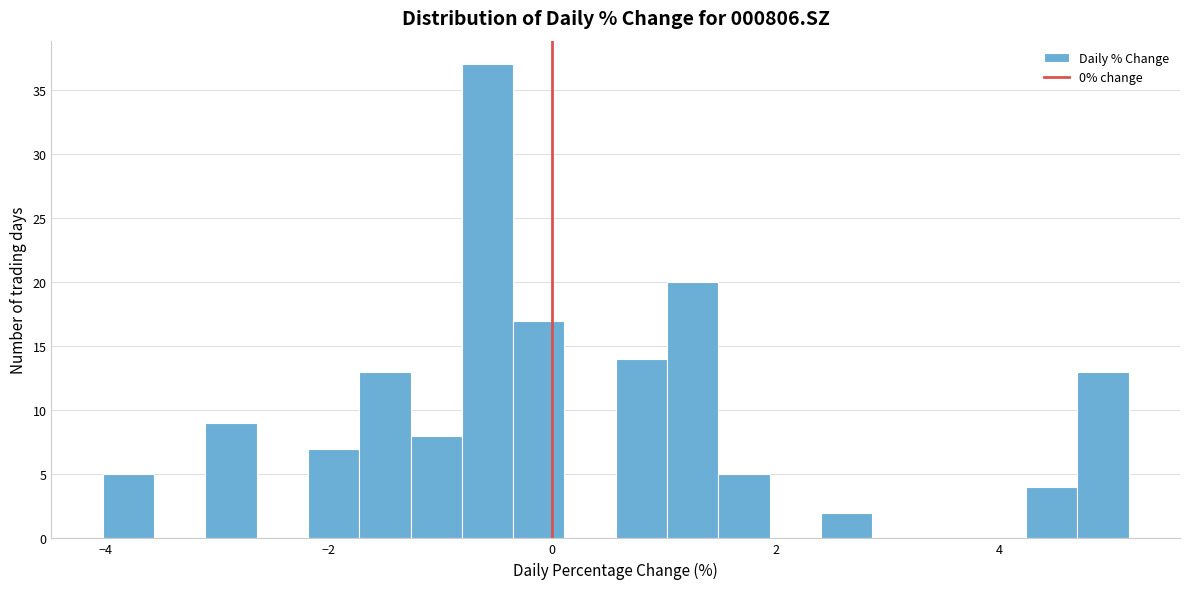

Read against the x-axis, roughly where is the centre of the tallest bar?

-0.6